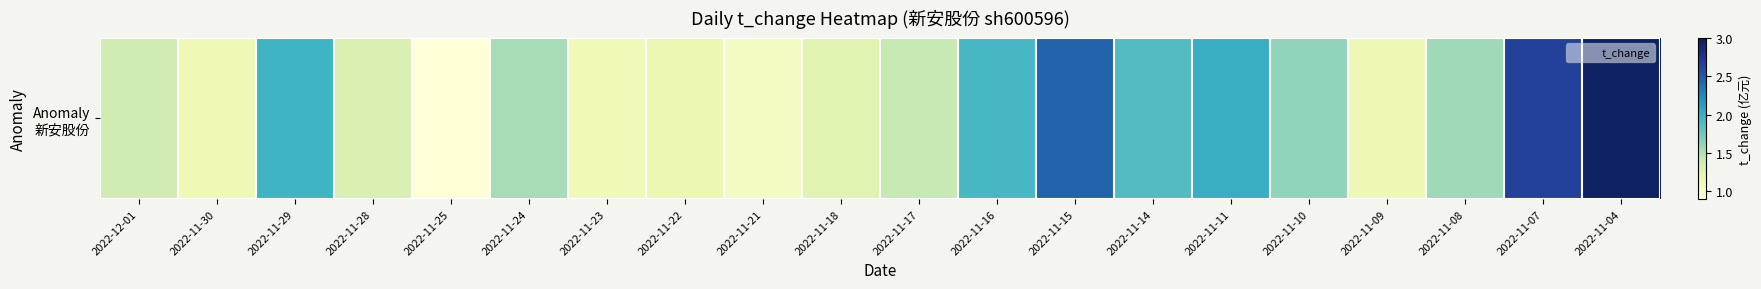

Is it true that the value at 2022-11-09 is 1.1?

True